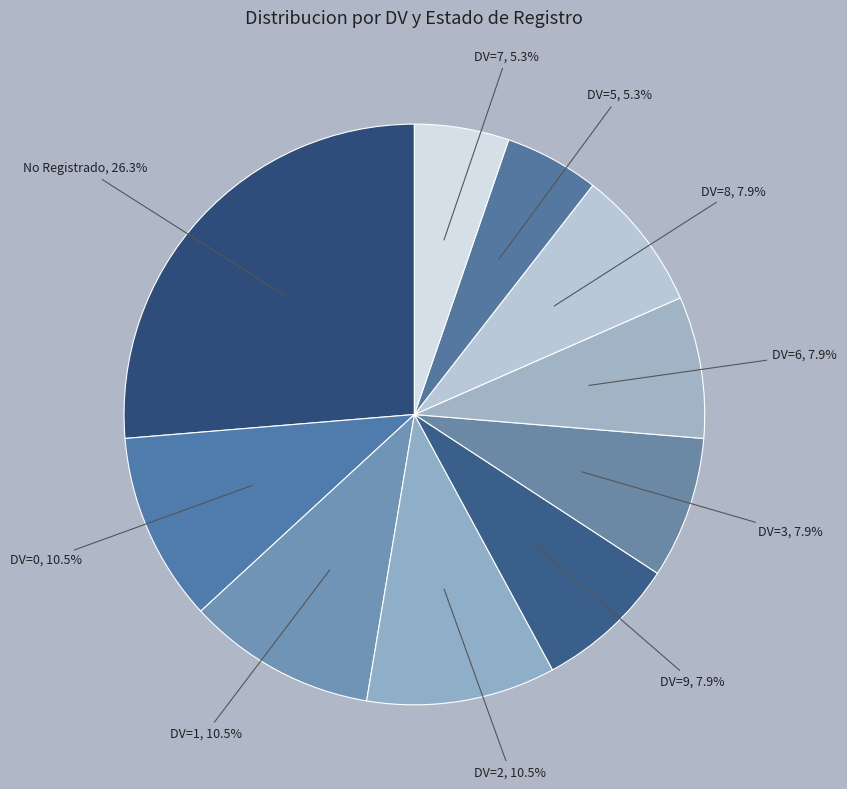

How many slices are in this pie chart?

10